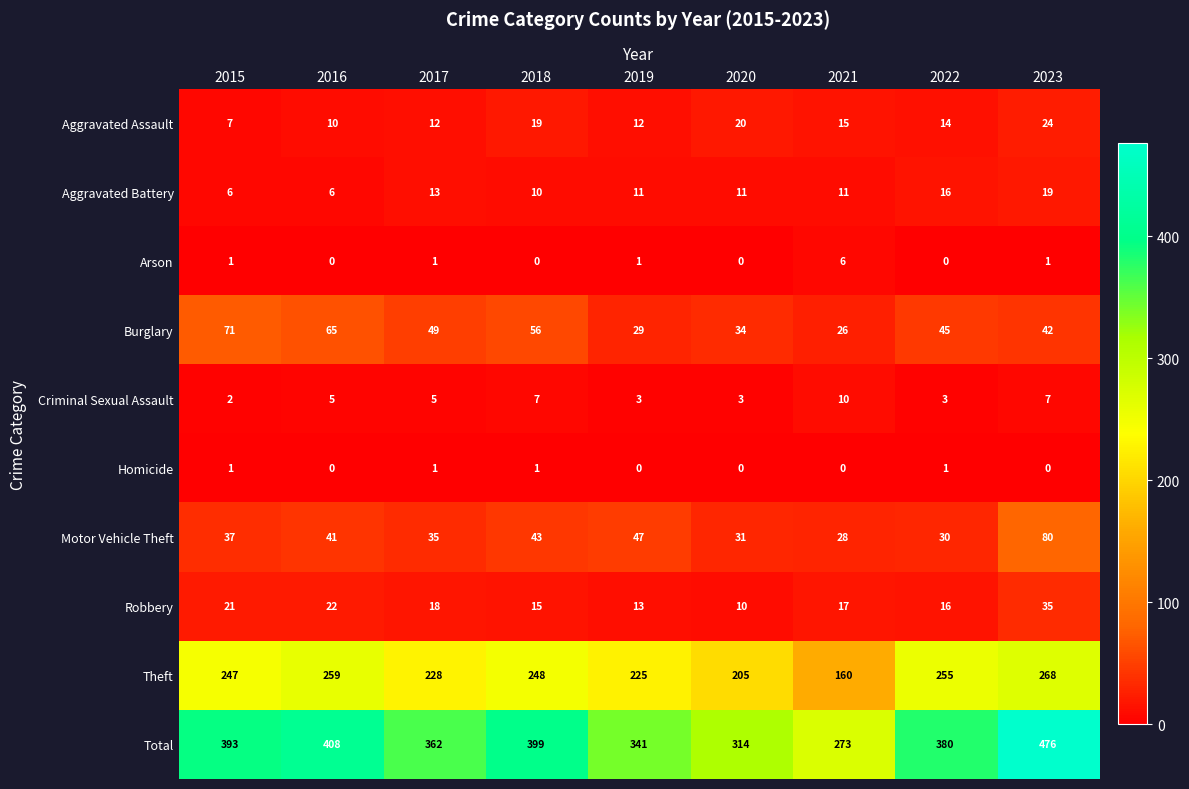

What is the sum of the Criminal Sexual Assault values at 2022 and 2021?

13